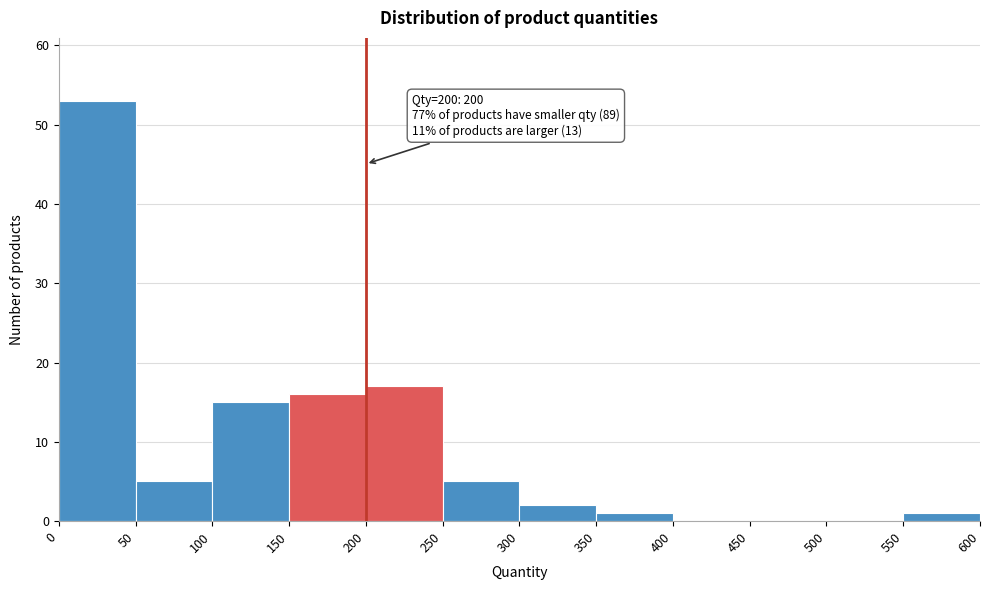

Over which range of the x-axis is the bar tallest?

0 to 50